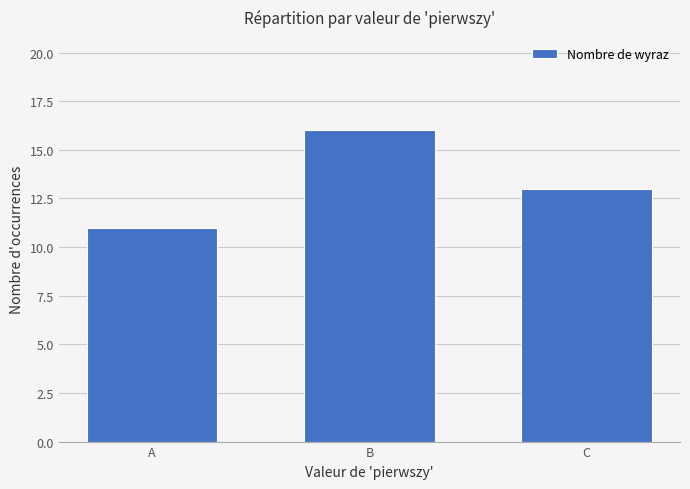

What is the sum of the values at C and A?

24